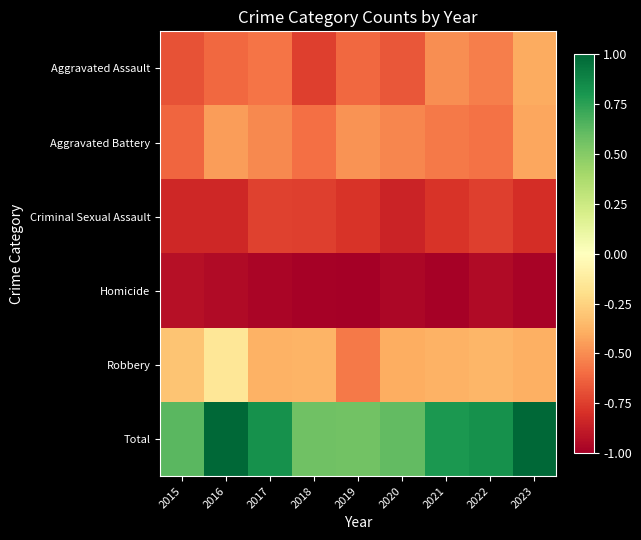

Reading left to right, list all the values displayed in this chart.

Aggravated Assault: 2015=-0.7	2016=-0.6	2017=-0.6	2018=-0.7	2019=-0.6	2020=-0.7	2021=-0.5	2022=-0.5	2023=-0.4
Aggravated Battery: 2015=-0.6	2016=-0.5	2017=-0.5	2018=-0.6	2019=-0.5	2020=-0.5	2021=-0.6	2022=-0.6	2023=-0.4
Criminal Sexual Assault: 2015=-0.8	2016=-0.8	2017=-0.7	2018=-0.7	2019=-0.8	2020=-0.8	2021=-0.8	2022=-0.7	2023=-0.8
Homicide: 2015=-0.9	2016=-1.0	2017=-1.0	2018=-1.0	2019=-1.0	2020=-1.0	2021=-1.0	2022=-0.9	2023=-1.0
Robbery: 2015=-0.3	2016=-0.2	2017=-0.4	2018=-0.4	2019=-0.6	2020=-0.4	2021=-0.4	2022=-0.4	2023=-0.4
Total: 2015=0.6	2016=1.0	2017=0.8	2018=0.6	2019=0.6	2020=0.6	2021=0.8	2022=0.8	2023=1.0